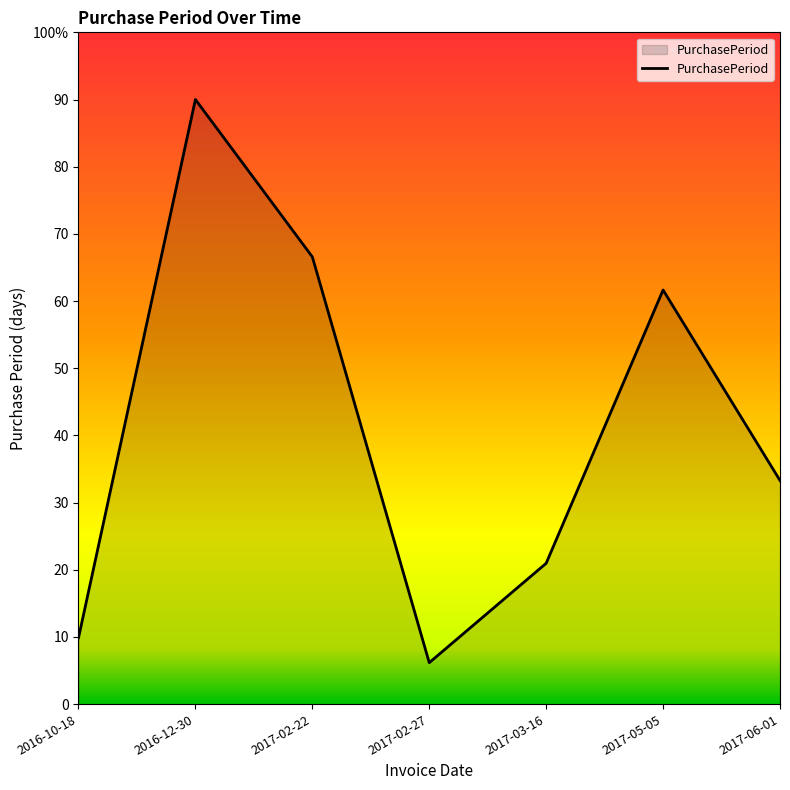

Where is the first local maximum?

2016-12-30